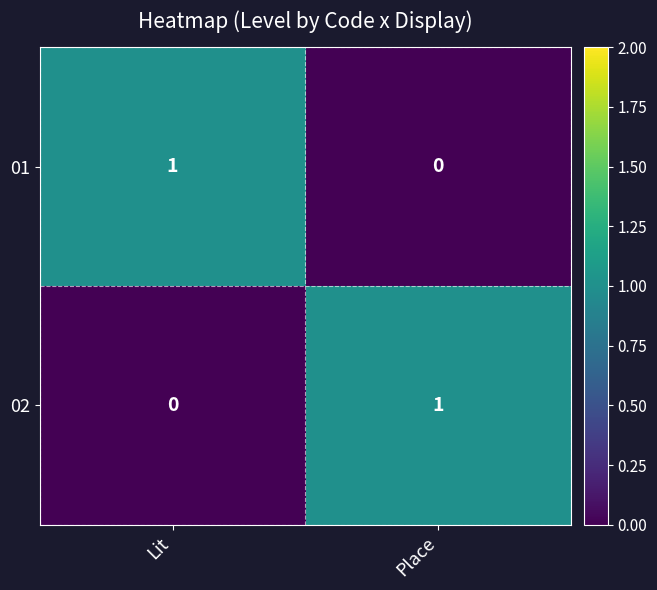

At which label does 01 reach its peak?

Lit